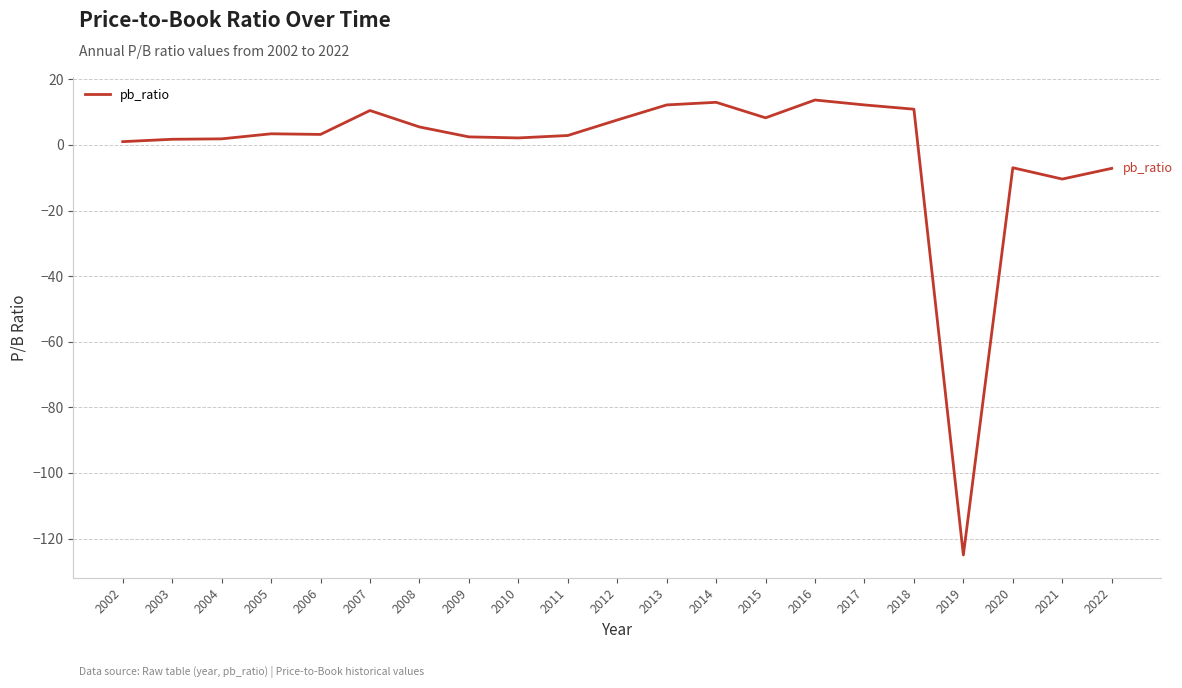

What is the maximum value shown in the chart?

13.7